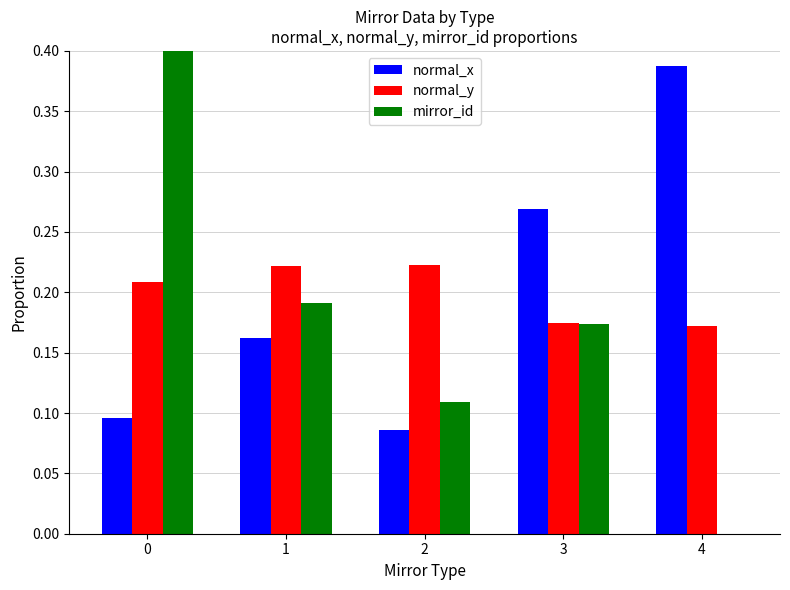

Is it true that normal_y equals 0.2 at 4?

True